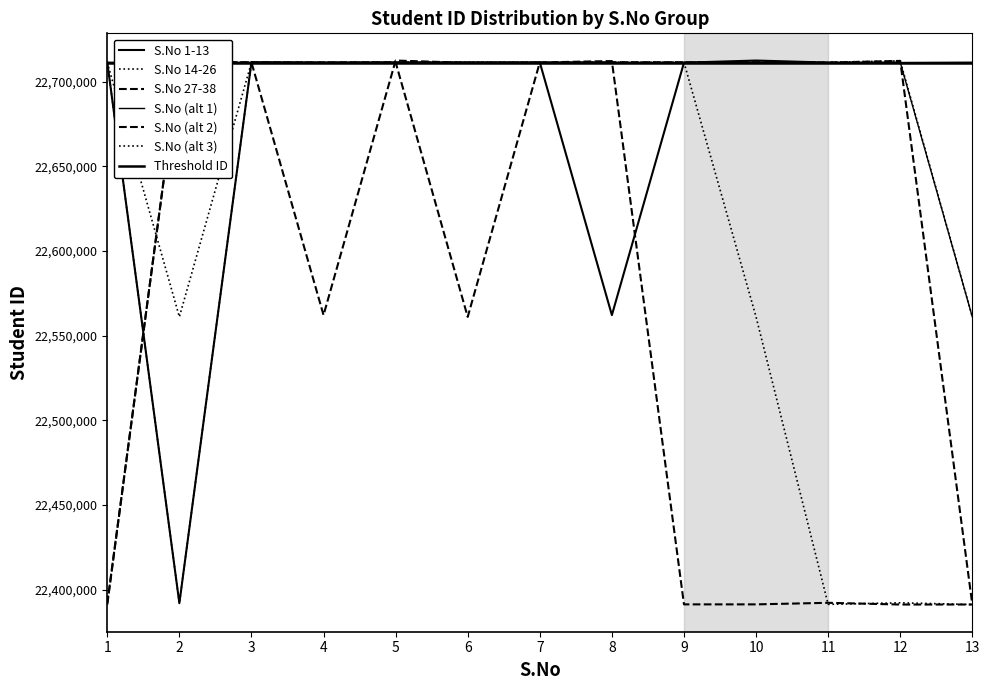

Which series ends up on top after the final intersection of S.No (alt 1) and S.No (alt 3)?

S.No (alt 1)